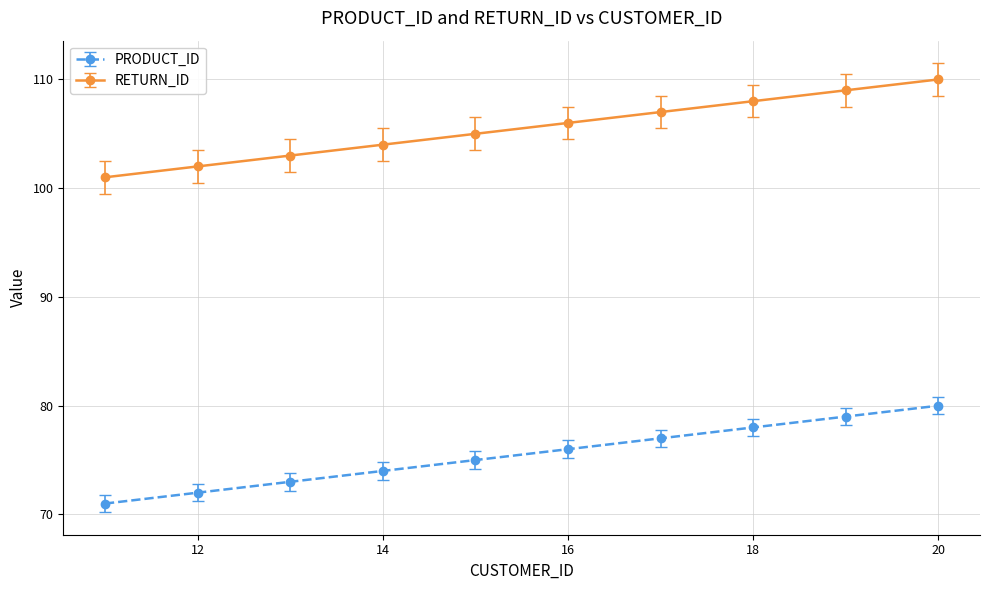

How many categories are shown in the chart?

10